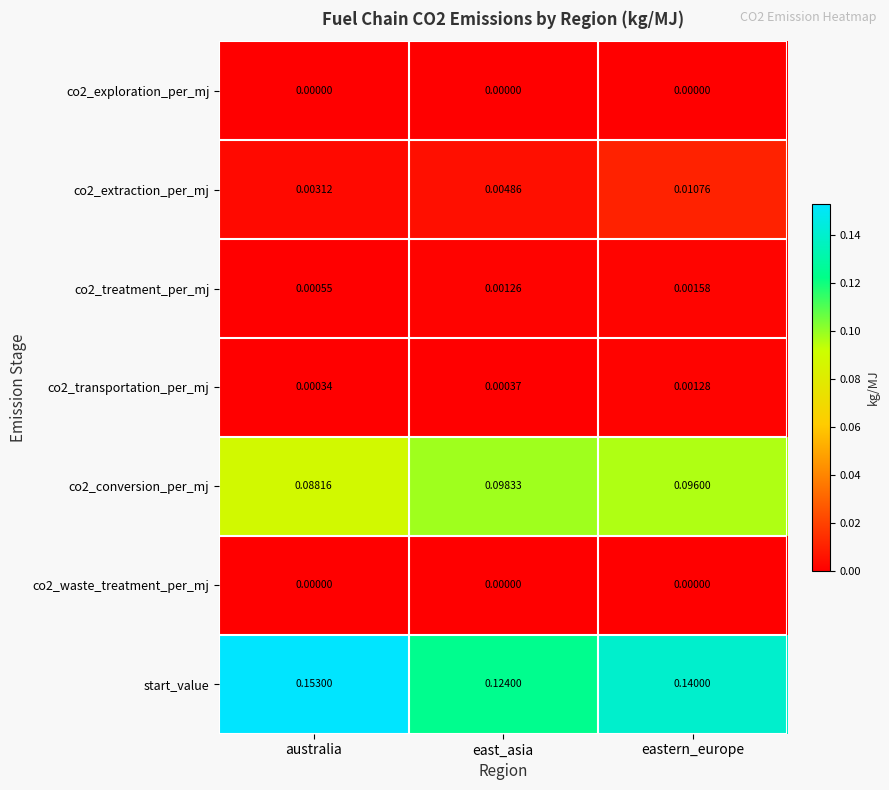

At which category is the sum across all series the highest?

eastern_europe